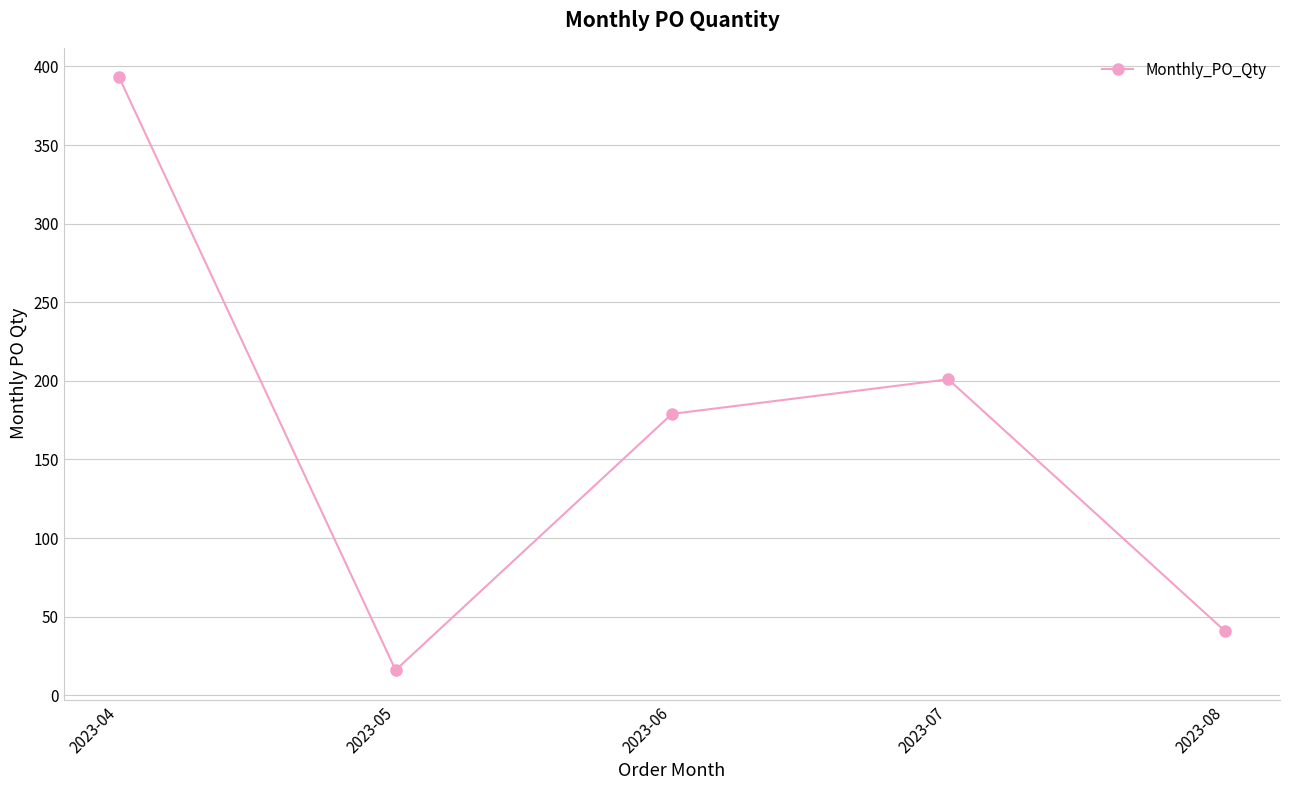

Reading left to right, list all the values displayed in this chart.

393	16	179	201	41